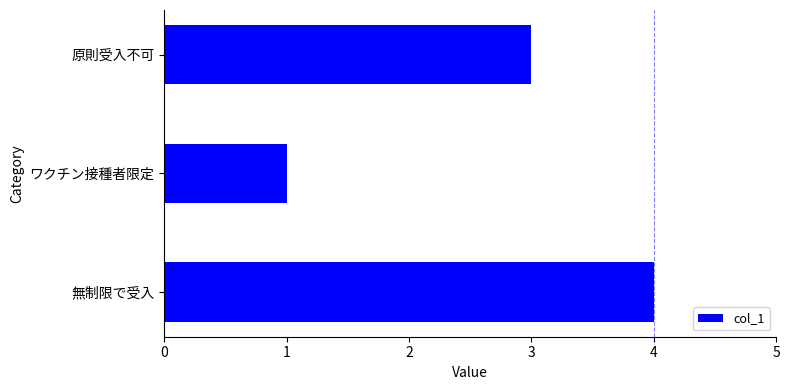

Reading bottom to top, extract all data points from this chart.

4	1	3